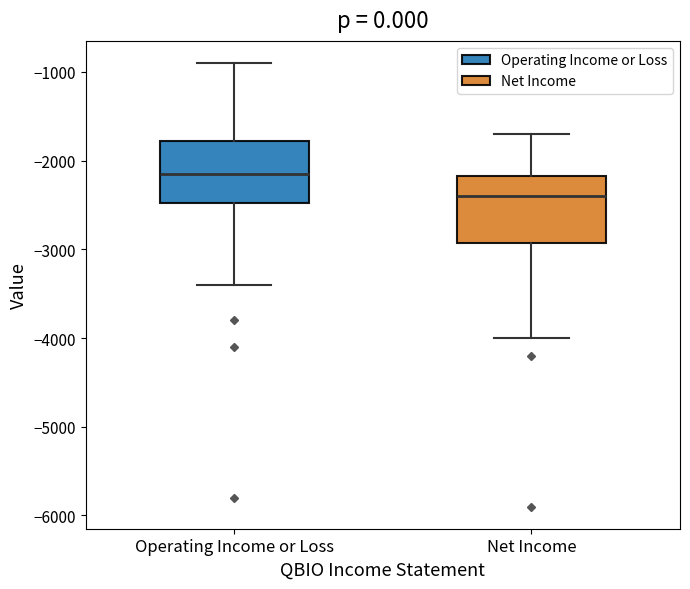

Which box's median line is the lowest?

Net Income